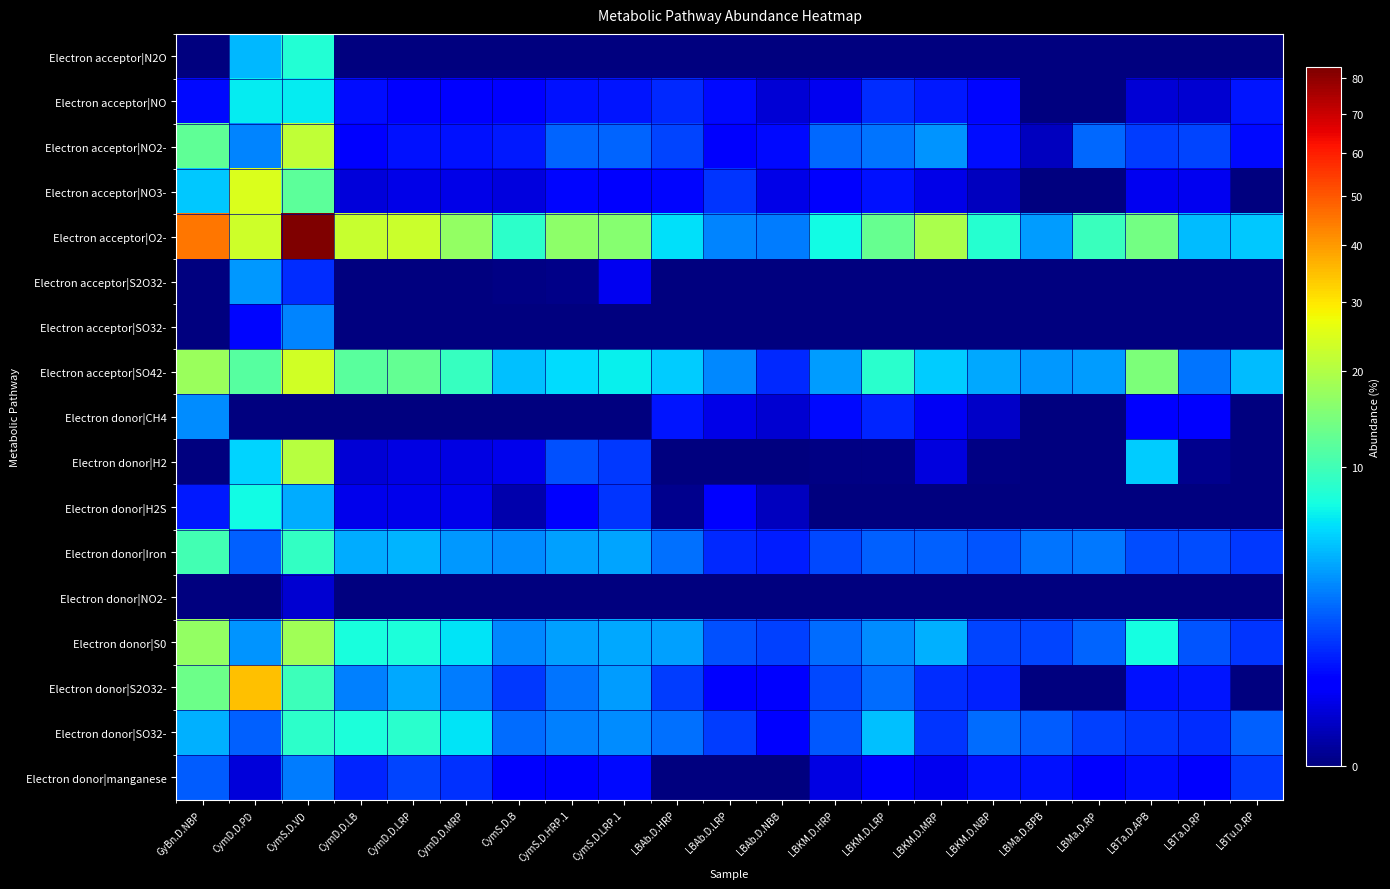

Reading left to right, extract all data points from this chart.

Electron acceptor|N2O: GyBn.D.NBP=0.0	CymD.D.PD=4.3	CymS.D.VD=8.0	CymD.D.LB=0.0	CymD.D.LRP=0.0	CymD.D.MRP=0.0	CymS.D.B=0.0	CymS.D.HRP.1=0.0	CymS.D.LRP.1=0.0	LBAb.D.HRP=0.0	LBAb.D.LRP=0.0	LBAb.D.NBB=0.0	LBKM.D.HRP=0.0	LBKM.D.LRP=0.0	LBKM.D.MRP=0.0	LBKM.D.NBP=0.0	LBMa.D.BPB=0.0	LBMa.D.RP=0.0	LBTa.D.APB=0.0	LBTa.D.RP=0.0	LBTu.D.RP=0.0
Electron acceptor|NO: GyBn.D.NBP=0.5	CymD.D.PD=6.3	CymS.D.VD=6.4	CymD.D.LB=0.6	CymD.D.LRP=0.4	CymD.D.MRP=0.4	CymS.D.B=0.4	CymS.D.HRP.1=0.6	CymS.D.LRP.1=0.7	LBAb.D.HRP=0.9	LBAb.D.LRP=0.6	LBAb.D.NBB=0.1	LBKM.D.HRP=0.3	LBKM.D.LRP=1.0	LBKM.D.MRP=0.7	LBKM.D.NBP=0.5	LBMa.D.BPB=0.0	LBMa.D.RP=0.0	LBTa.D.APB=0.1	LBTa.D.RP=0.1	LBTu.D.RP=0.7
Electron acceptor|NO2-: GyBn.D.NBP=12.4	CymD.D.PD=2.7	CymS.D.VD=21.6	CymD.D.LB=0.4	CymD.D.LRP=0.6	CymD.D.MRP=0.6	CymS.D.B=0.7	CymS.D.HRP.1=2.0	CymS.D.LRP.1=2.0	LBAb.D.HRP=1.3	LBAb.D.LRP=0.3	LBAb.D.NBB=0.6	LBKM.D.HRP=2.1	LBKM.D.LRP=2.4	LBKM.D.MRP=3.2	LBKM.D.NBP=0.6	LBMa.D.BPB=0.1	LBMa.D.RP=2.1	LBTa.D.APB=1.2	LBTa.D.RP=1.3	LBTu.D.RP=0.6
Electron acceptor|NO3-: GyBn.D.NBP=4.9	CymD.D.PD=24.8	CymS.D.VD=12.2	CymD.D.LB=0.1	CymD.D.LRP=0.2	CymD.D.MRP=0.2	CymS.D.B=0.2	CymS.D.HRP.1=0.5	CymS.D.LRP.1=0.4	LBAb.D.HRP=0.5	LBAb.D.LRP=1.1	LBAb.D.NBB=0.2	LBKM.D.HRP=0.4	LBKM.D.LRP=0.6	LBKM.D.MRP=0.2	LBKM.D.NBP=0.1	LBMa.D.BPB=0.0	LBMa.D.RP=0.0	LBTa.D.APB=0.3	LBTa.D.RP=0.3	LBTu.D.RP=0.0
Electron acceptor|O2-: GyBn.D.NBP=44.9	CymD.D.PD=23.3	CymS.D.VD=83.3	CymD.D.LB=22.5	CymD.D.LRP=22.8	CymD.D.MRP=16.8	CymS.D.B=8.6	CymS.D.HRP.1=16.5	CymS.D.LRP.1=15.8	LBAb.D.HRP=5.8	LBAb.D.LRP=2.8	LBAb.D.NBB=2.6	LBKM.D.HRP=7.0	LBKM.D.LRP=13.0	LBKM.D.MRP=19.3	LBKM.D.NBP=8.3	LBMa.D.BPB=3.4	LBMa.D.RP=9.6	LBTa.D.APB=14.1	LBTa.D.RP=4.5	LBTu.D.RP=4.9
Electron acceptor|S2O32-: GyBn.D.NBP=0.0	CymD.D.PD=3.4	CymS.D.VD=1.0	CymD.D.LB=0.0	CymD.D.LRP=0.0	CymD.D.MRP=0.0	CymS.D.B=0.0	CymS.D.HRP.1=0.0	CymS.D.LRP.1=0.3	LBAb.D.HRP=0.0	LBAb.D.LRP=0.0	LBAb.D.NBB=0.0	LBKM.D.HRP=0.0	LBKM.D.LRP=0.0	LBKM.D.MRP=0.0	LBKM.D.NBP=0.0	LBMa.D.BPB=0.0	LBMa.D.RP=0.0	LBTa.D.APB=0.0	LBTa.D.RP=0.0	LBTu.D.RP=0.0
Electron acceptor|SO32-: GyBn.D.NBP=0.0	CymD.D.PD=0.5	CymS.D.VD=2.8	CymD.D.LB=0.0	CymD.D.LRP=0.0	CymD.D.MRP=0.0	CymS.D.B=0.0	CymS.D.HRP.1=0.0	CymS.D.LRP.1=0.0	LBAb.D.HRP=0.0	LBAb.D.LRP=0.0	LBAb.D.NBB=0.0	LBKM.D.HRP=0.0	LBKM.D.LRP=0.0	LBKM.D.MRP=0.0	LBKM.D.NBP=0.0	LBMa.D.BPB=0.0	LBMa.D.RP=0.0	LBTa.D.APB=0.0	LBTa.D.RP=0.0	LBTu.D.RP=0.0
Electron acceptor|SO42-: GyBn.D.NBP=17.5	CymD.D.PD=11.7	CymS.D.VD=23.6	CymD.D.LB=11.8	CymD.D.LRP=12.6	CymD.D.MRP=9.4	CymS.D.B=4.6	CymS.D.HRP.1=5.6	CymS.D.LRP.1=6.5	LBAb.D.HRP=5.0	LBAb.D.LRP=2.9	LBAb.D.NBB=0.9	LBKM.D.HRP=3.4	LBKM.D.LRP=8.4	LBKM.D.MRP=5.1	LBKM.D.NBP=3.8	LBMa.D.BPB=3.3	LBMa.D.RP=3.4	LBTa.D.APB=14.9	LBTa.D.RP=2.4	LBTu.D.RP=4.5
Electron donor|CH4: GyBn.D.NBP=3.0	CymD.D.PD=0.0	CymS.D.VD=0.0	CymD.D.LB=0.0	CymD.D.LRP=0.0	CymD.D.MRP=0.0	CymS.D.B=0.0	CymS.D.HRP.1=0.0	CymS.D.LRP.1=0.0	LBAb.D.HRP=0.7	LBAb.D.LRP=0.2	LBAb.D.NBB=0.1	LBKM.D.HRP=0.6	LBKM.D.LRP=0.9	LBKM.D.MRP=0.3	LBKM.D.NBP=0.1	LBMa.D.BPB=0.0	LBMa.D.RP=0.0	LBTa.D.APB=0.4	LBTa.D.RP=0.4	LBTu.D.RP=0.0
Electron donor|H2: GyBn.D.NBP=0.0	CymD.D.PD=5.4	CymS.D.VD=20.7	CymD.D.LB=0.1	CymD.D.LRP=0.2	CymD.D.MRP=0.2	CymS.D.B=0.2	CymS.D.HRP.1=1.6	CymS.D.LRP.1=1.2	LBAb.D.HRP=0.0	LBAb.D.LRP=0.0	LBAb.D.NBB=0.0	LBKM.D.HRP=0.0	LBKM.D.LRP=0.0	LBKM.D.MRP=0.2	LBKM.D.NBP=0.0	LBMa.D.BPB=0.0	LBMa.D.RP=0.0	LBTa.D.APB=5.1	LBTa.D.RP=0.0	LBTu.D.RP=0.0
Electron donor|H2S: GyBn.D.NBP=0.7	CymD.D.PD=7.0	CymS.D.VD=4.0	CymD.D.LB=0.2	CymD.D.LRP=0.2	CymD.D.MRP=0.2	CymS.D.B=0.0	CymS.D.HRP.1=0.4	CymS.D.LRP.1=1.1	LBAb.D.HRP=0.0	LBAb.D.LRP=0.4	LBAb.D.NBB=0.1	LBKM.D.HRP=0.0	LBKM.D.LRP=0.0	LBKM.D.MRP=0.0	LBKM.D.NBP=0.0	LBMa.D.BPB=0.0	LBMa.D.RP=0.0	LBTa.D.APB=0.0	LBTa.D.RP=0.0	LBTu.D.RP=0.0
Electron donor|Iron: GyBn.D.NBP=10.3	CymD.D.PD=1.9	CymS.D.VD=9.1	CymD.D.LB=4.0	CymD.D.LRP=4.2	CymD.D.MRP=3.3	CymS.D.B=3.0	CymS.D.HRP.1=3.6	CymS.D.LRP.1=3.7	LBAb.D.HRP=2.2	LBAb.D.LRP=1.0	LBAb.D.NBB=0.8	LBKM.D.HRP=1.5	LBKM.D.LRP=1.9	LBKM.D.MRP=1.9	LBKM.D.NBP=1.7	LBMa.D.BPB=2.4	LBMa.D.RP=2.5	LBTa.D.APB=1.5	LBTa.D.RP=1.5	LBTu.D.RP=1.2
Electron donor|NO2-: GyBn.D.NBP=0.0	CymD.D.PD=0.0	CymS.D.VD=0.1	CymD.D.LB=0.0	CymD.D.LRP=0.0	CymD.D.MRP=0.0	CymS.D.B=0.0	CymS.D.HRP.1=0.0	CymS.D.LRP.1=0.0	LBAb.D.HRP=0.0	LBAb.D.LRP=0.0	LBAb.D.NBB=0.0	LBKM.D.HRP=0.0	LBKM.D.LRP=0.0	LBKM.D.MRP=0.0	LBKM.D.NBP=0.0	LBMa.D.BPB=0.0	LBMa.D.RP=0.0	LBTa.D.APB=0.0	LBTa.D.RP=0.0	LBTu.D.RP=0.0
Electron donor|S0: GyBn.D.NBP=17.0	CymD.D.PD=3.1	CymS.D.VD=18.4	CymD.D.LB=7.4	CymD.D.LRP=7.7	CymD.D.MRP=5.9	CymS.D.B=2.9	CymS.D.HRP.1=3.6	CymS.D.LRP.1=3.7	LBAb.D.HRP=3.6	LBAb.D.LRP=1.6	LBAb.D.NBB=1.3	LBKM.D.HRP=2.2	LBKM.D.LRP=2.9	LBKM.D.MRP=4.1	LBKM.D.NBP=1.4	LBMa.D.BPB=1.4	LBMa.D.RP=2.0	LBTa.D.APB=7.3	LBTa.D.RP=1.7	LBTu.D.RP=1.1
Electron donor|S2O32-: GyBn.D.NBP=13.4	CymD.D.PD=34.9	CymS.D.VD=9.7	CymD.D.LB=2.6	CymD.D.LRP=3.8	CymD.D.MRP=2.6	CymS.D.B=1.2	CymS.D.HRP.1=2.4	CymS.D.LRP.1=3.5	LBAb.D.HRP=1.2	LBAb.D.LRP=0.4	LBAb.D.NBB=0.4	LBKM.D.HRP=1.5	LBKM.D.LRP=2.2	LBKM.D.MRP=1.0	LBKM.D.NBP=0.8	LBMa.D.BPB=0.0	LBMa.D.RP=0.0	LBTa.D.APB=0.6	LBTa.D.RP=0.7	LBTu.D.RP=0.0
Electron donor|SO32-: GyBn.D.NBP=4.1	CymD.D.PD=1.9	CymS.D.VD=8.7	CymD.D.LB=7.7	CymD.D.LRP=8.4	CymD.D.MRP=6.0	CymS.D.B=2.1	CymS.D.HRP.1=2.7	CymS.D.LRP.1=3.0	LBAb.D.HRP=2.3	LBAb.D.LRP=1.3	LBAb.D.NBB=0.4	LBKM.D.HRP=1.7	LBKM.D.LRP=4.5	LBKM.D.MRP=1.1	LBKM.D.NBP=2.1	LBMa.D.BPB=1.8	LBMa.D.RP=1.3	LBTa.D.APB=1.1	LBTa.D.RP=1.0	LBTu.D.RP=1.9
Electron donor|manganese: GyBn.D.NBP=1.8	CymD.D.PD=0.1	CymS.D.VD=2.6	CymD.D.LB=0.9	CymD.D.LRP=1.4	CymD.D.MRP=1.1	CymS.D.B=0.4	CymS.D.HRP.1=0.4	CymS.D.LRP.1=0.5	LBAb.D.HRP=0.0	LBAb.D.LRP=0.0	LBAb.D.NBB=0.0	LBKM.D.HRP=0.2	LBKM.D.LRP=0.5	LBKM.D.MRP=0.3	LBKM.D.NBP=0.6	LBMa.D.BPB=0.6	LBMa.D.RP=0.4	LBTa.D.APB=0.6	LBTa.D.RP=0.4	LBTu.D.RP=1.2